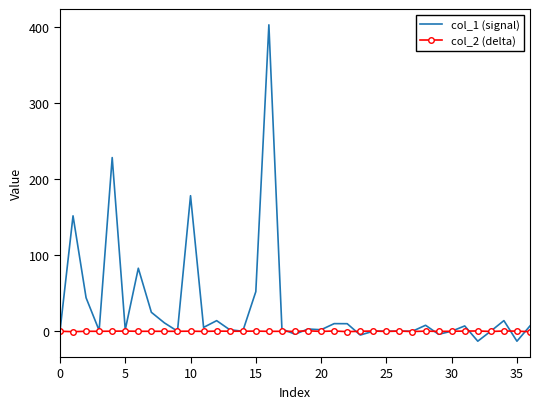

In col_2 (delta), how many points are lower than both neighbors (excluding endpoints)?

14